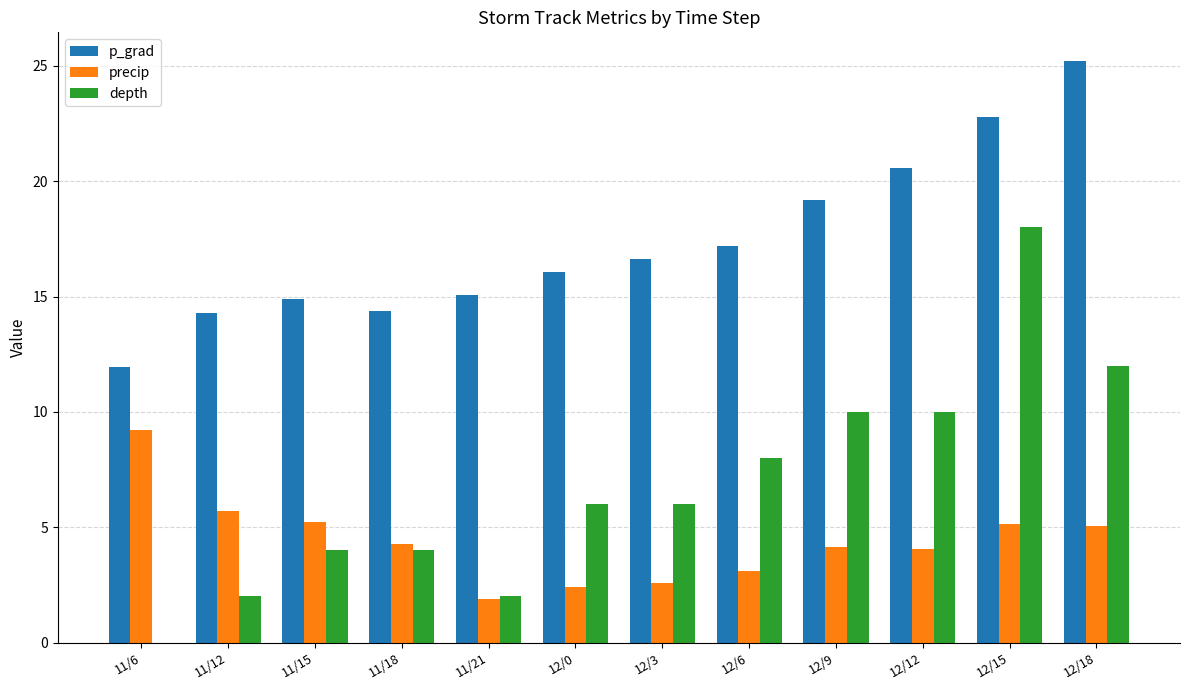

What is the sum of all precip values?

52.9